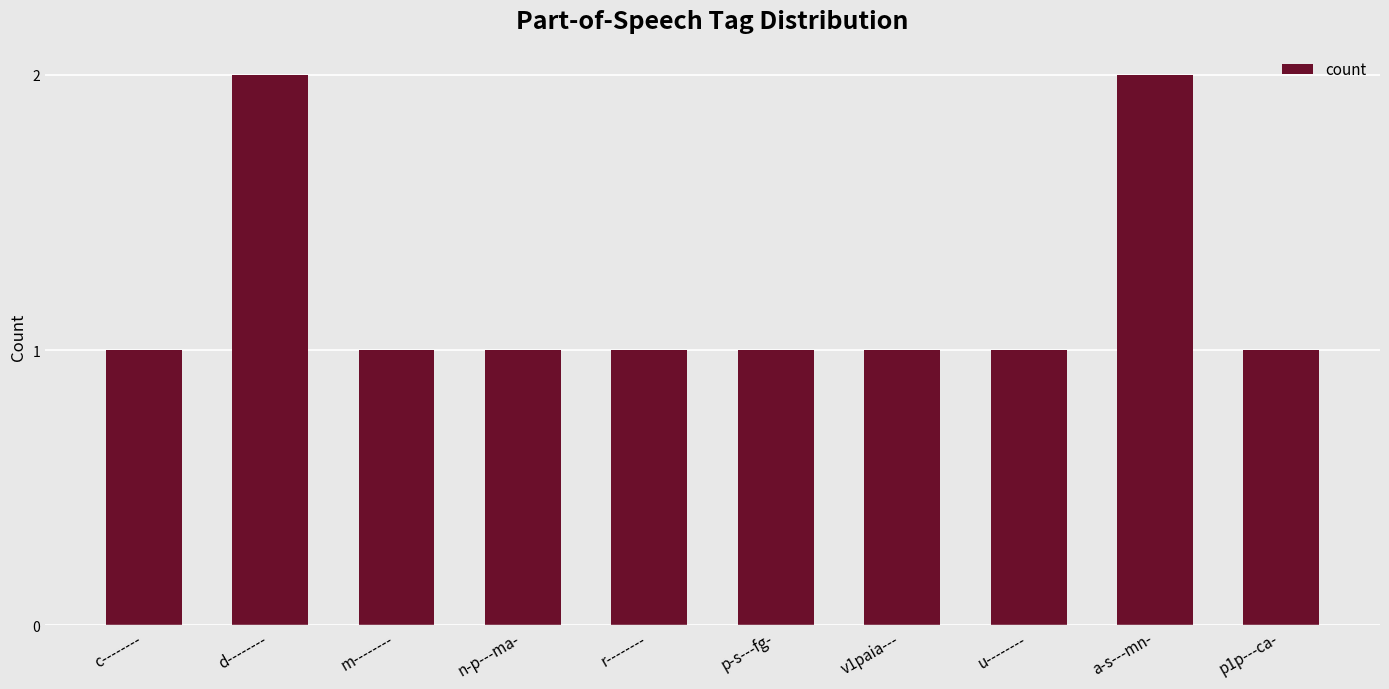

True or false: the data shows 1 at p1p---ca-.

True